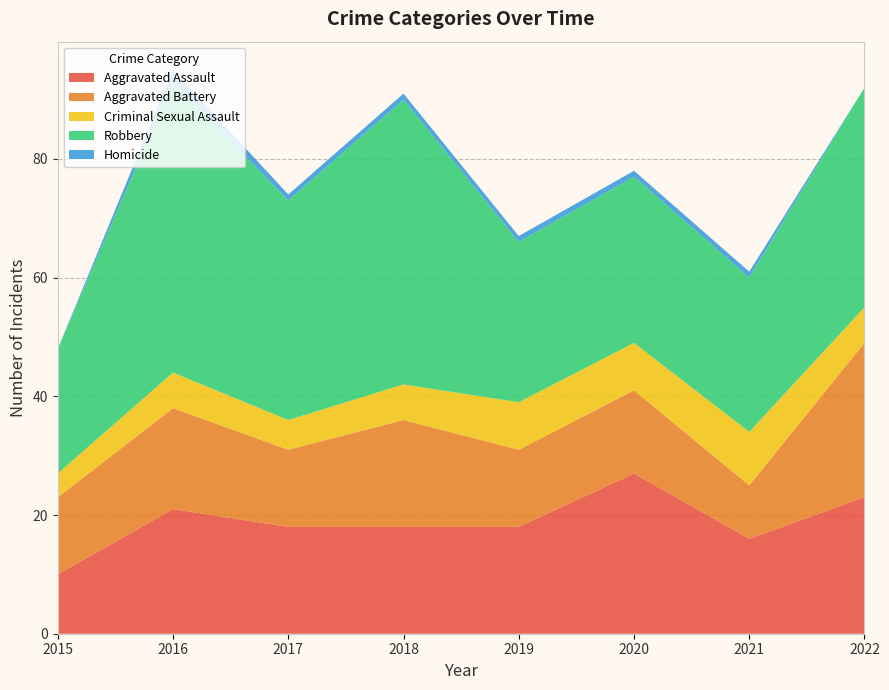

Reading left to right, extract all data points from this chart.

Aggravated Assault: 2015=10	2016=21	2017=18	2018=18	2019=18	2020=27	2021=16	2022=23
Aggravated Battery: 2015=13	2016=17	2017=13	2018=18	2019=13	2020=14	2021=9	2022=26
Criminal Sexual Assault: 2015=4	2016=6	2017=5	2018=6	2019=8	2020=8	2021=9	2022=6
Robbery: 2015=21	2016=49	2017=37	2018=48	2019=27	2020=28	2021=26	2022=37
Homicide: 2015=0	2016=2	2017=1	2018=1	2019=1	2020=1	2021=1	2022=0